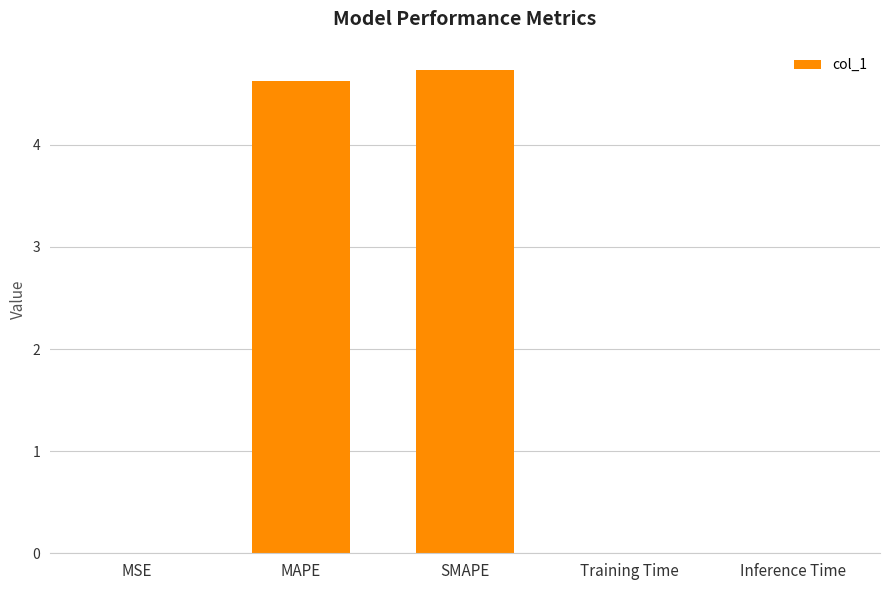

What is the change in value from MAPE to SMAPE?

+0.1